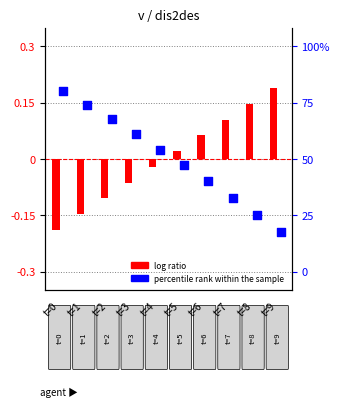

Which series reaches the minimum Y coordinate?

percentile rank within the sample